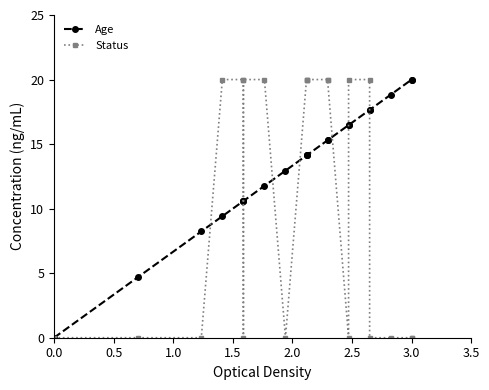

True or false: Status and Age cross at least once.

True